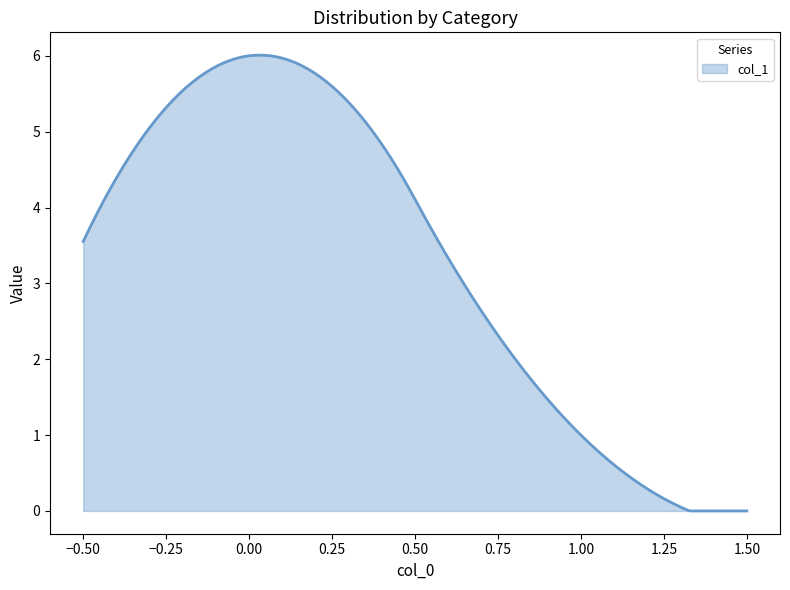

What is the greatest value displayed?

6.0